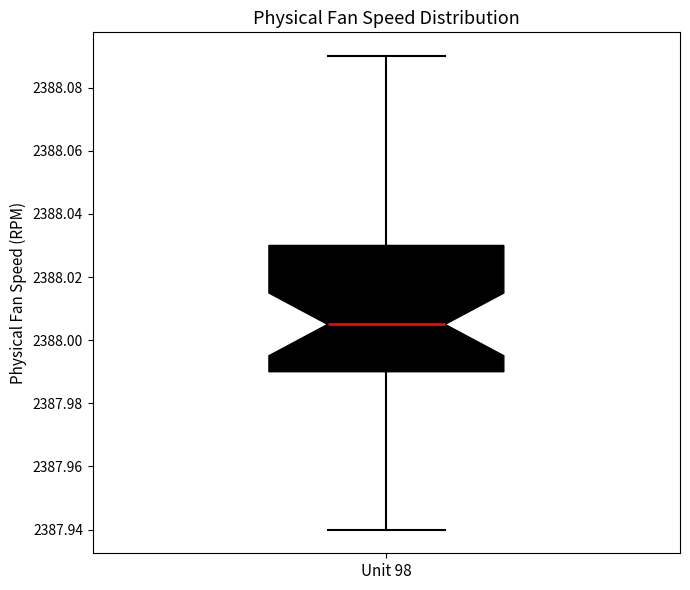

Transcribe this box plot: give where the median line is, the range the box spans, and where the two whiskers end, as read against the y-axis. The values are not printed on the chart, so give them approximately, as read against the axis.

median 2388.006, box 2387.990 to 2388.030, whiskers 2387.940 to 2388.090